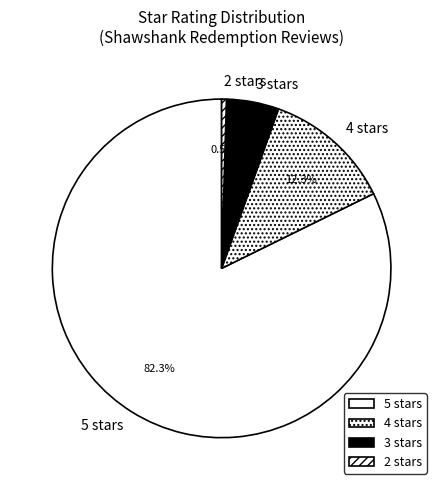

Do 4 stars and 3 stars together represent more than half of the pie?

No